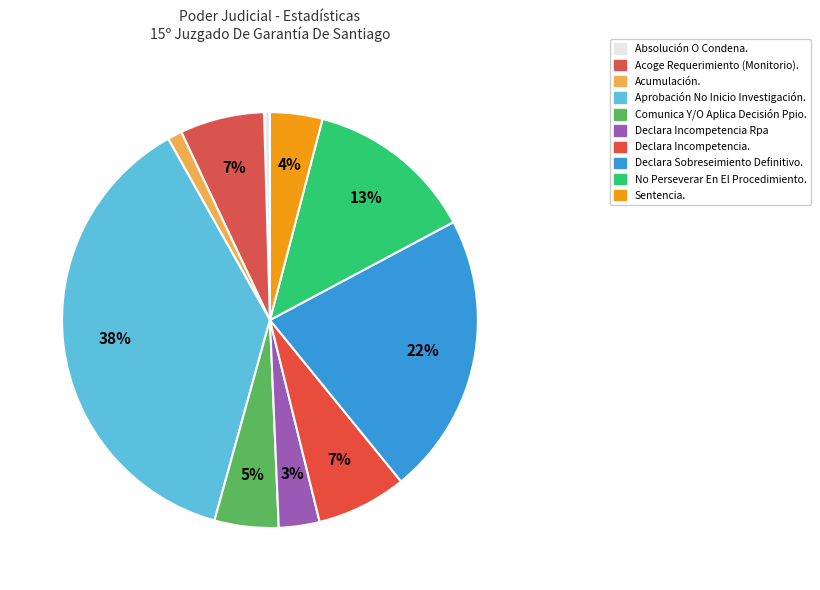

Does any single category account for the majority?

No